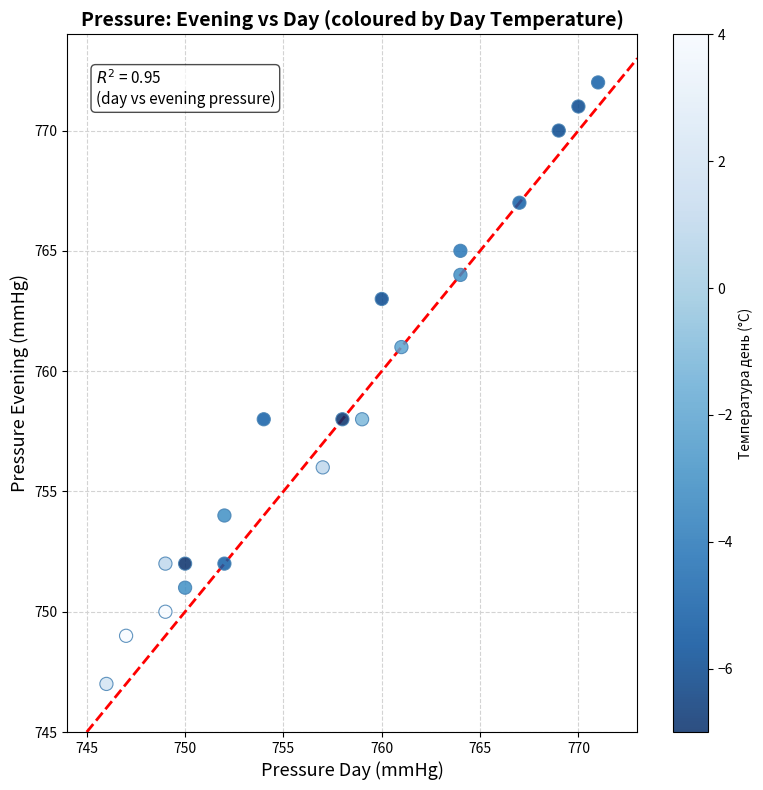

What is the range of Y values (max minus min)?

25